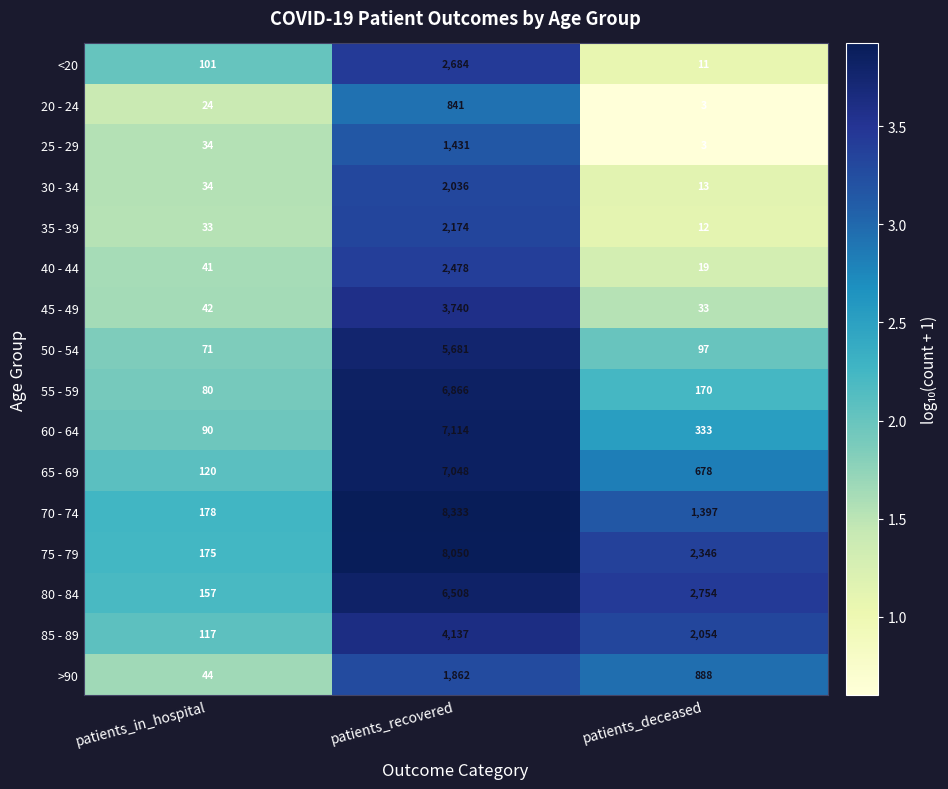

At which category is the sum across all series the highest?

patients_recovered